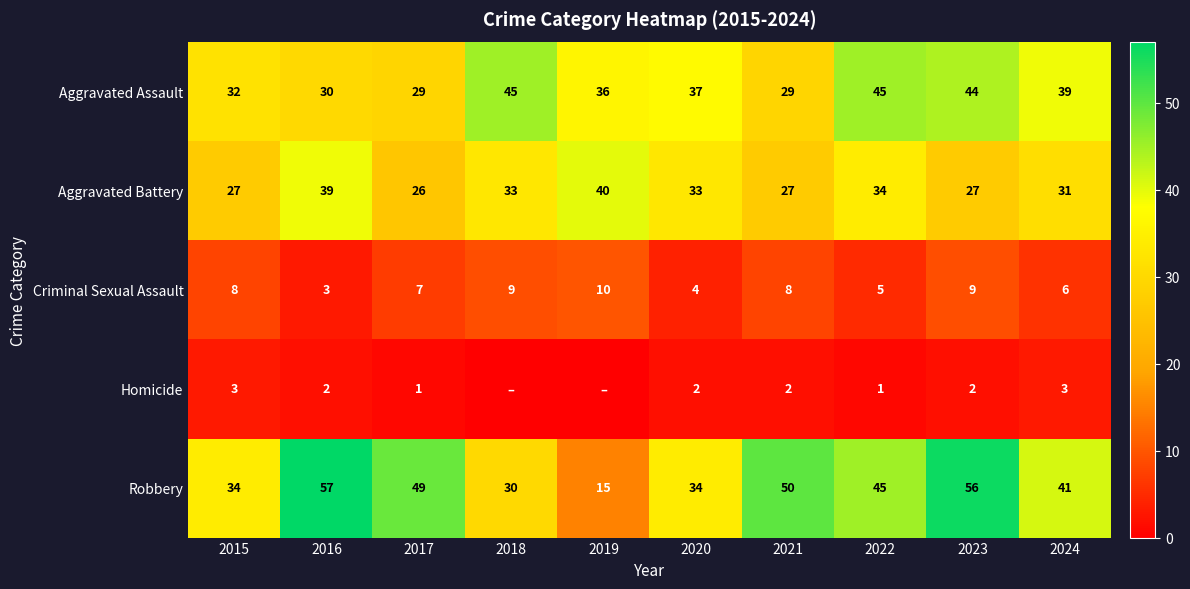

The Aggravated Battery series shows 15 at 2023. True or false?

False